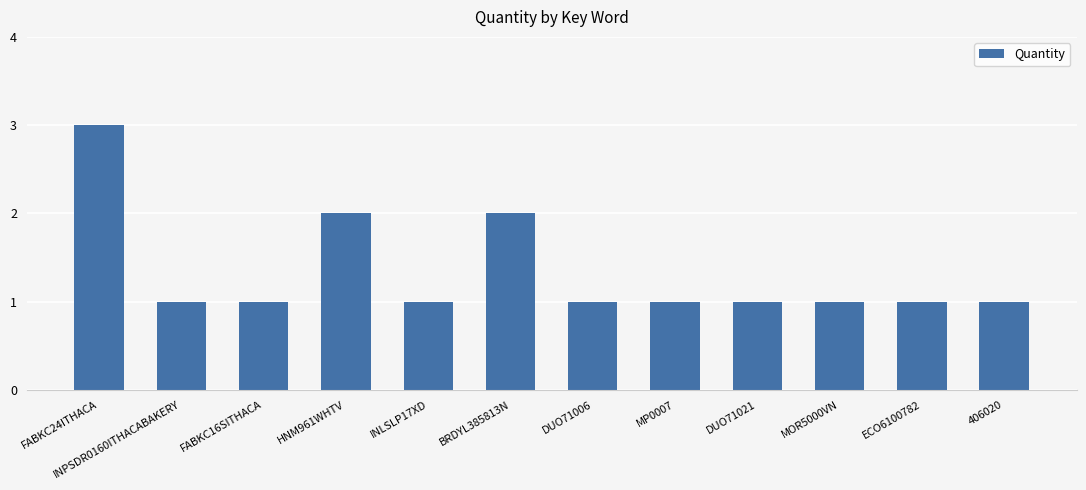

What is the average value?

1